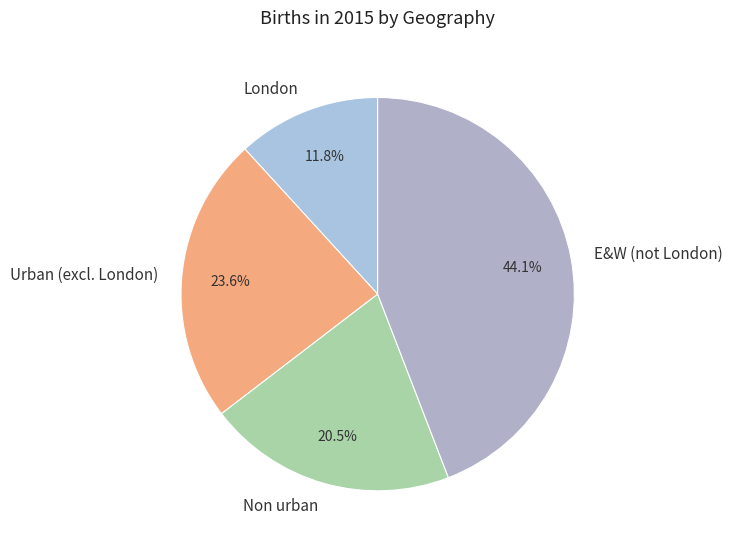

Which category has the smallest portion of the pie?

London